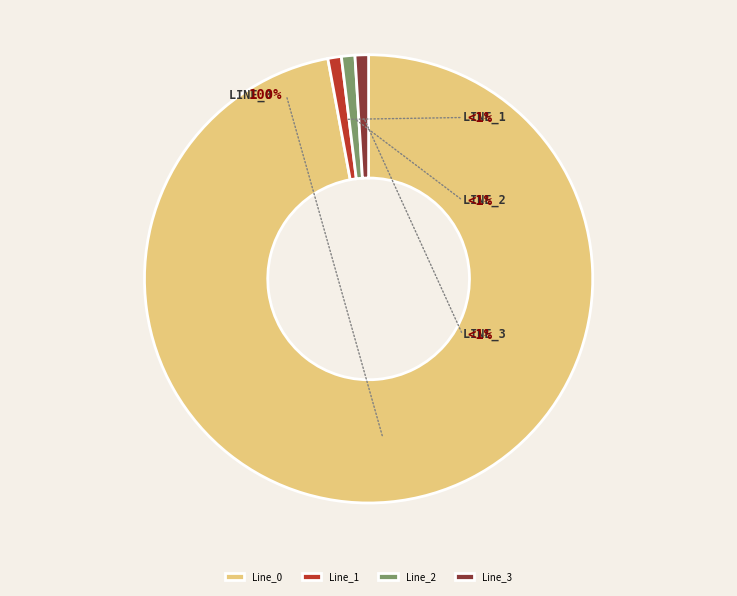

What percentage is NOT represented by Line_2?

100.0%